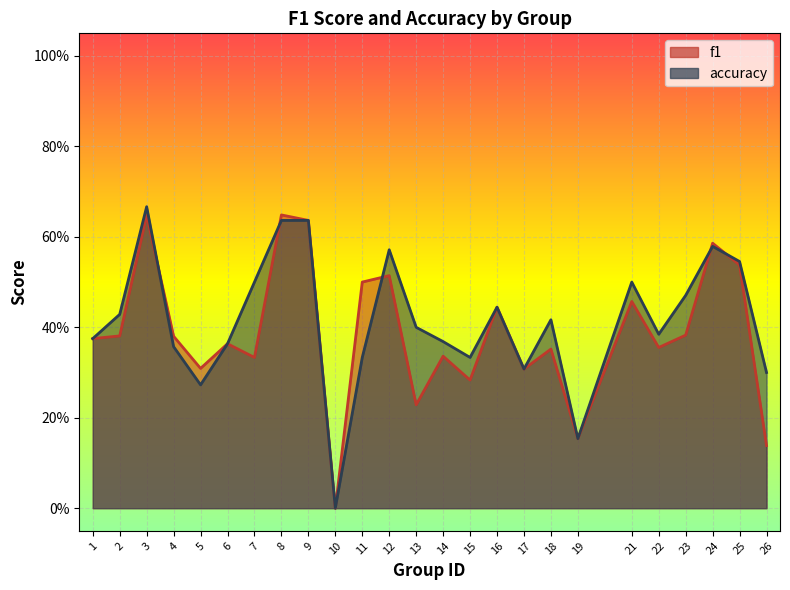

Is the value of f1 at 3 greater than the value of accuracy at 18?

Yes